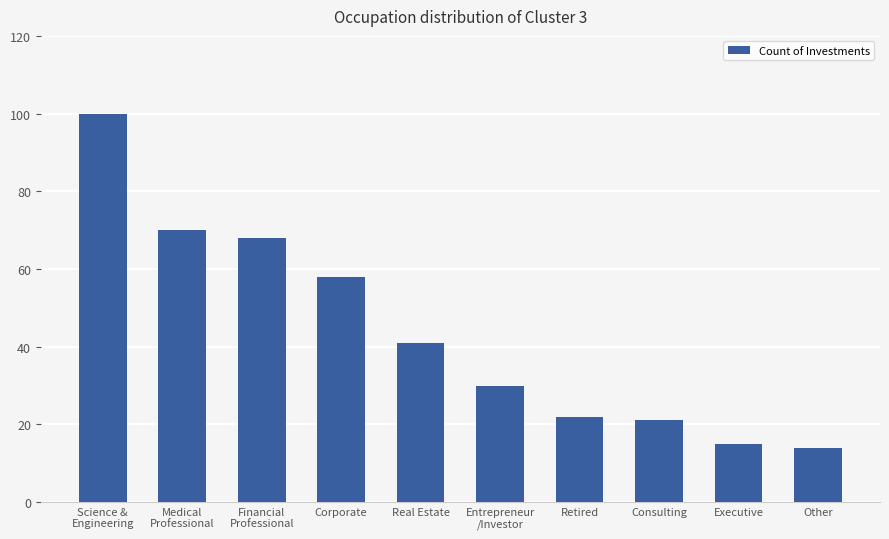

How many data points does each series have?

10